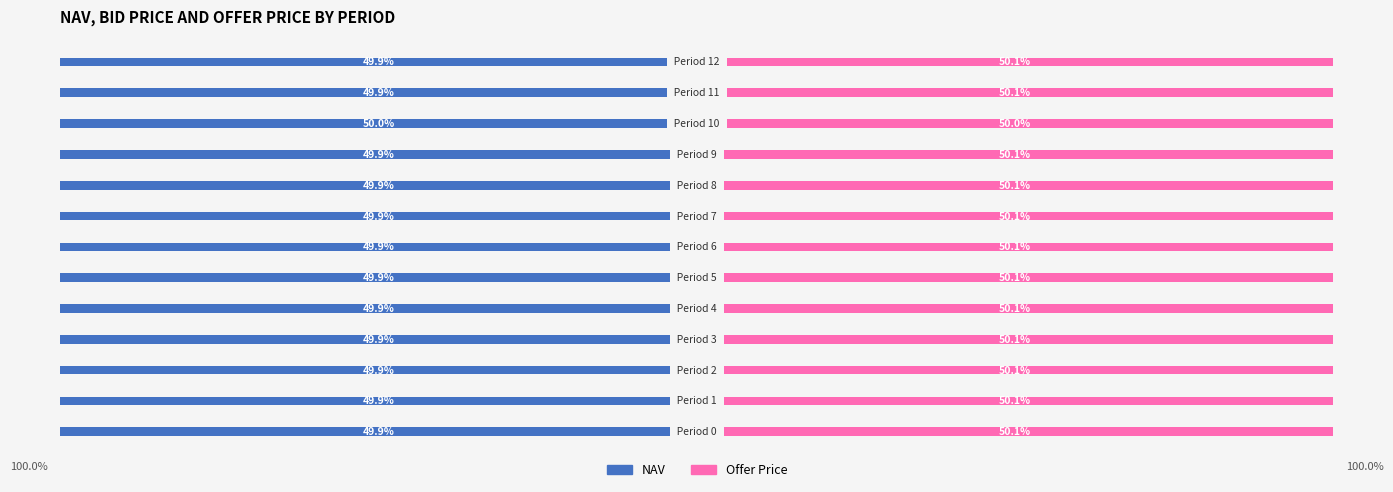

What is the highest value of the NAV series?

50.0